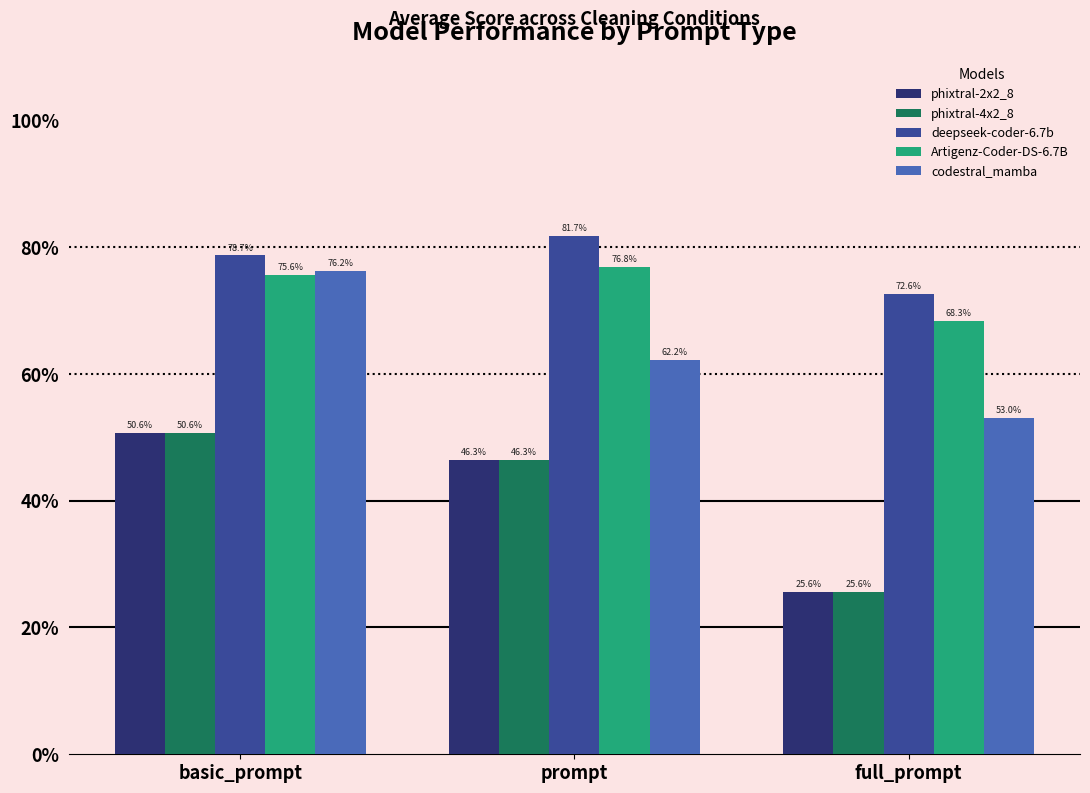

Rank the series by their maximum value, from lowest to highest.

phixtral-2x2_8, phixtral-4x2_8, codestral_mamba, Artigenz-Coder-DS-6.7B, deepseek-coder-6.7b